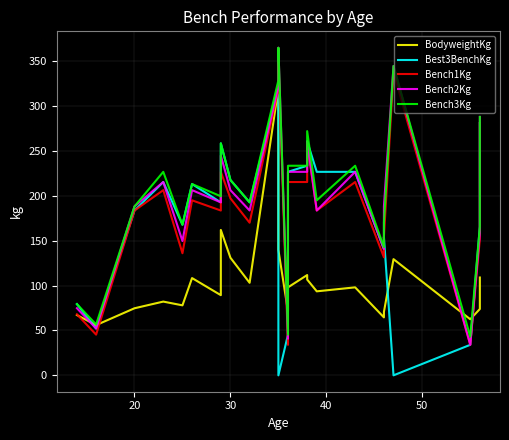

What are all the series names shown in the legend?

BodyweightKg, Best3BenchKg, Bench1Kg, Bench2Kg, Bench3Kg